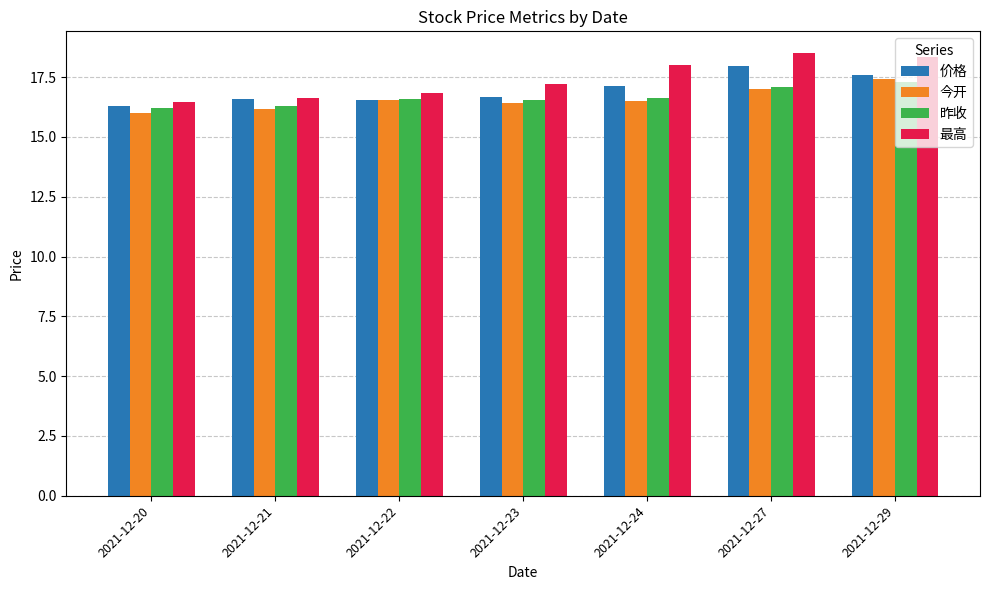

What is the difference between the maximum and minimum values in the 最高 series?

2.0